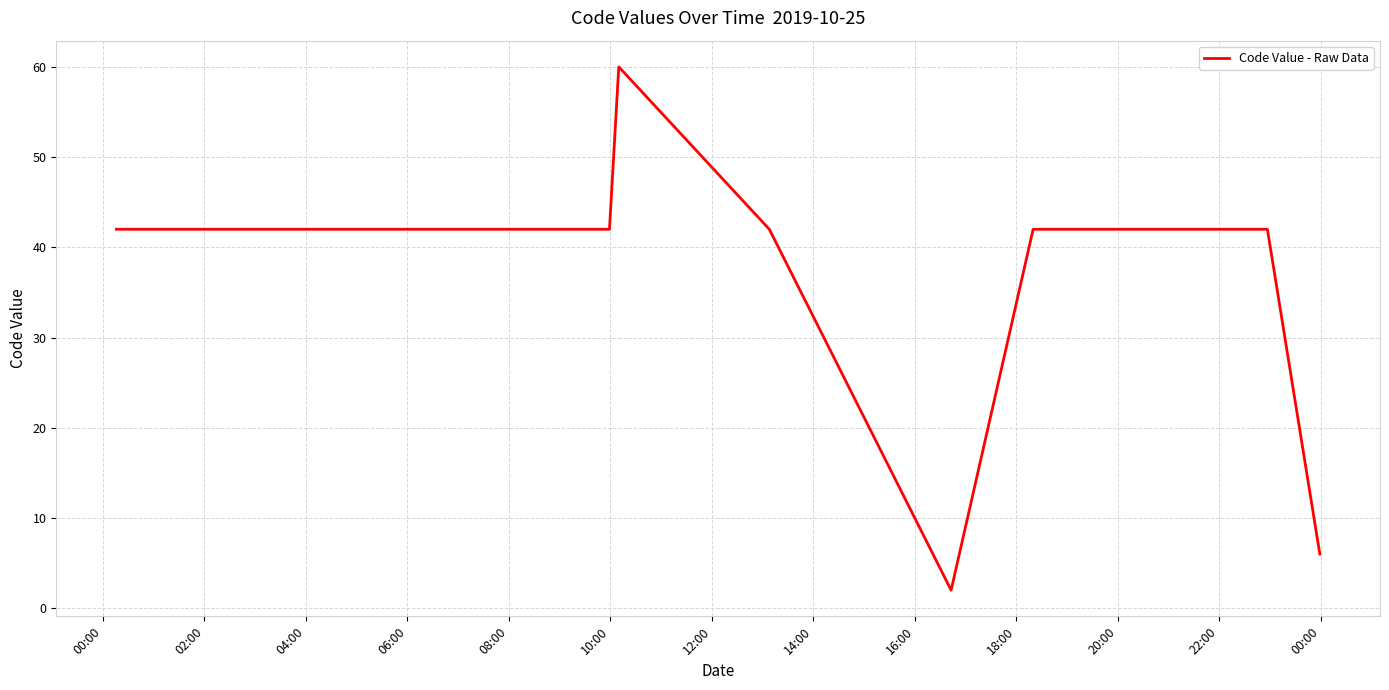

Reading left to right, transcribe all the data shown in this chart.

42	42	42	42	42	42	42	60	42	2	42	42	42	42	42	6